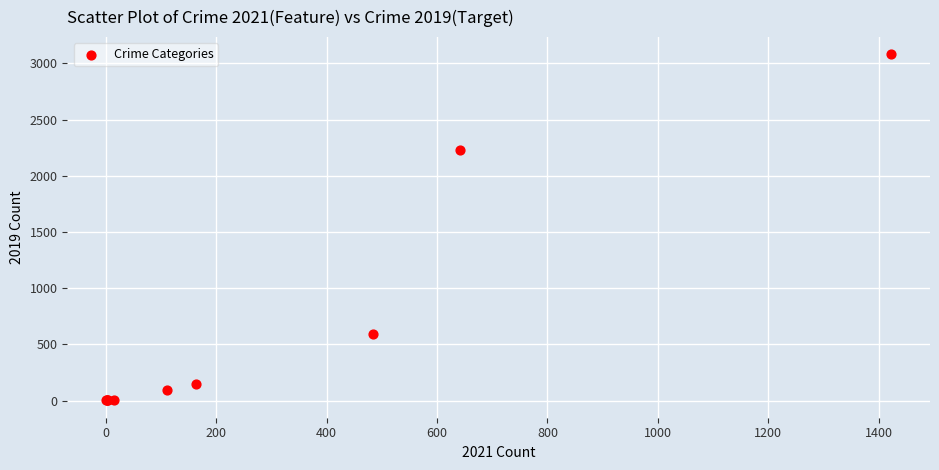

What Y value in the scatter plot is closest to 1540?

2230